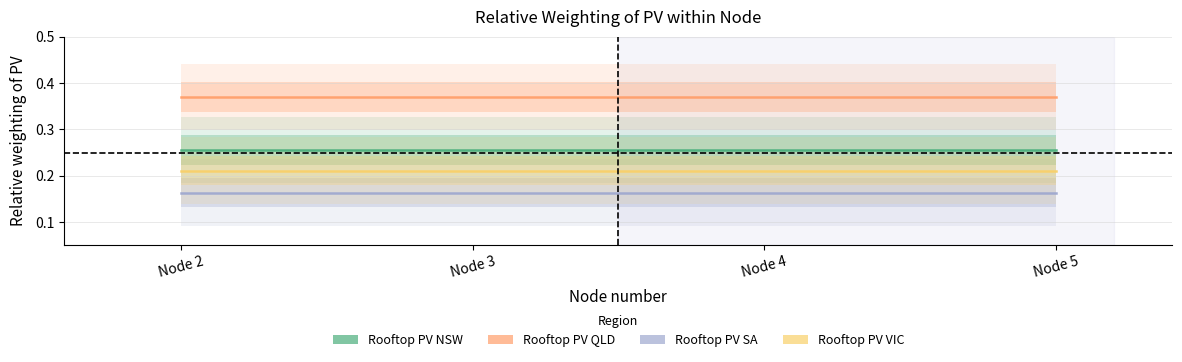

Between Node 2 and Node 4, which series saw the biggest shift?

Rooftop PV NSW